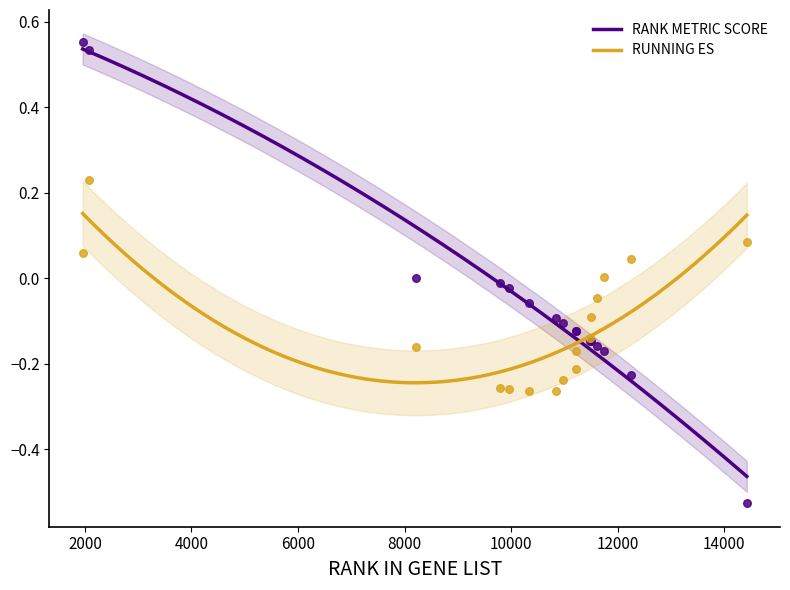

Which series contains the highest Y value?

RANK METRIC SCORE